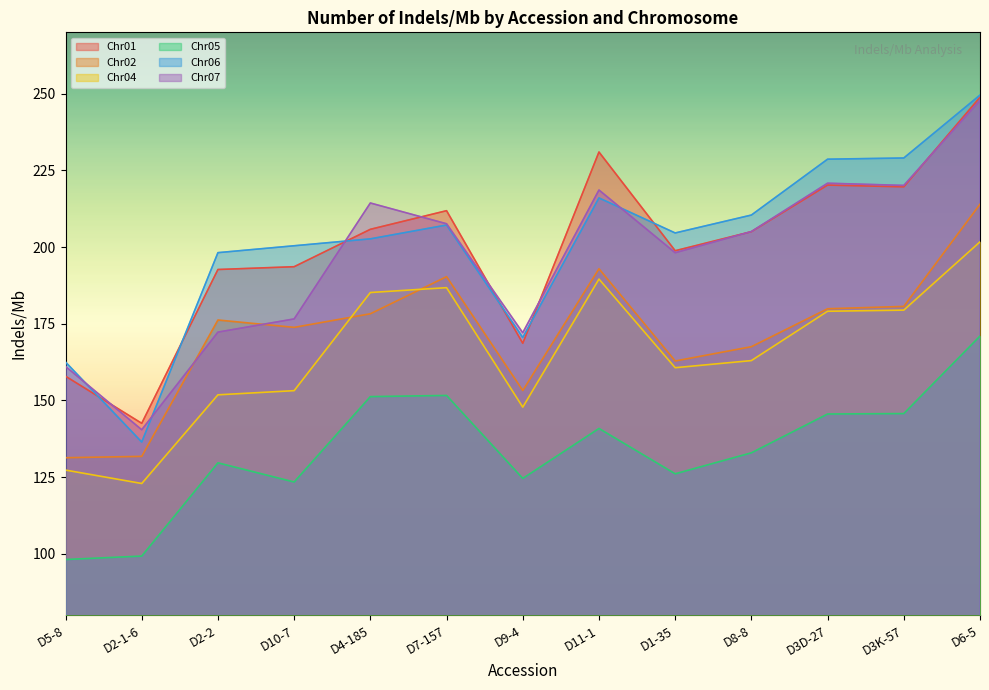

Which series changed the most between D2-1-6 and D8-8?

Chr06